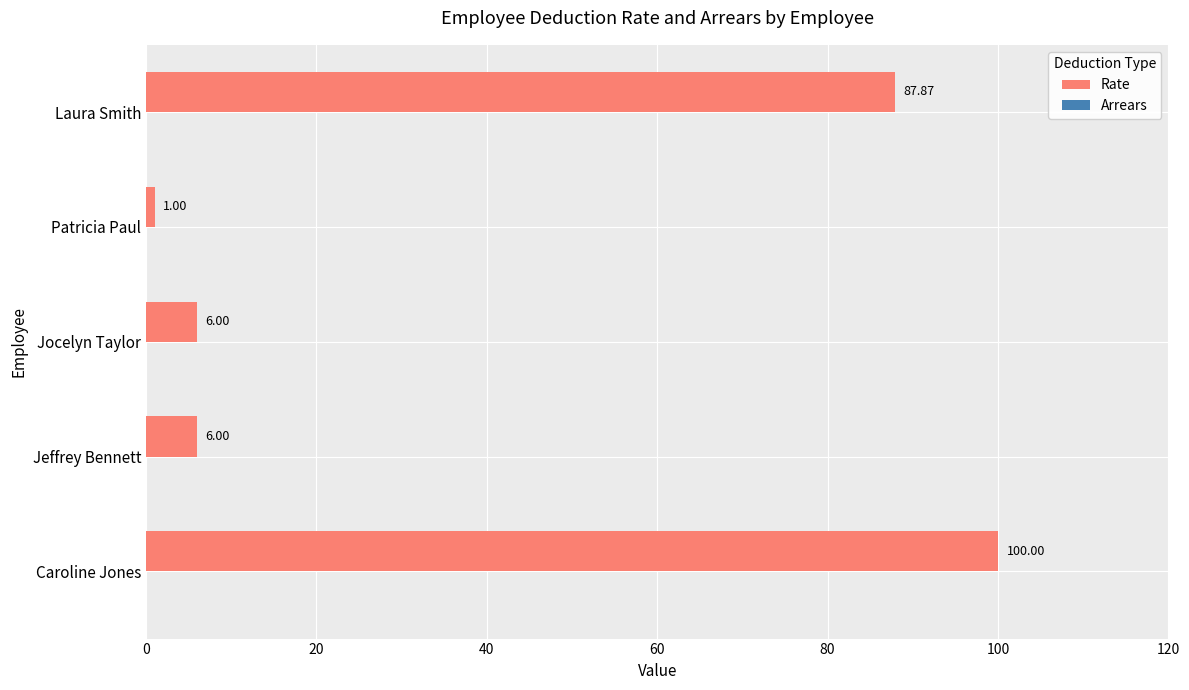

Which label corresponds to the smallest value in the chart?

Patricia Paul